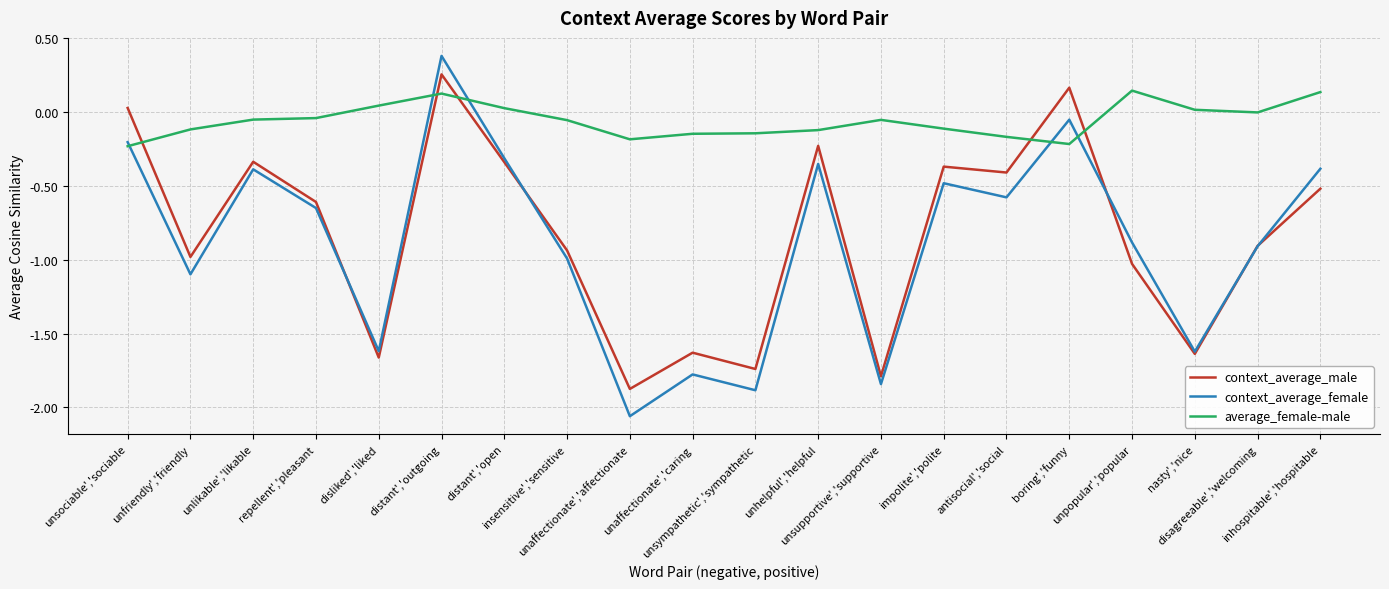

At which label is context_average_female closest to 0?

boring','funny